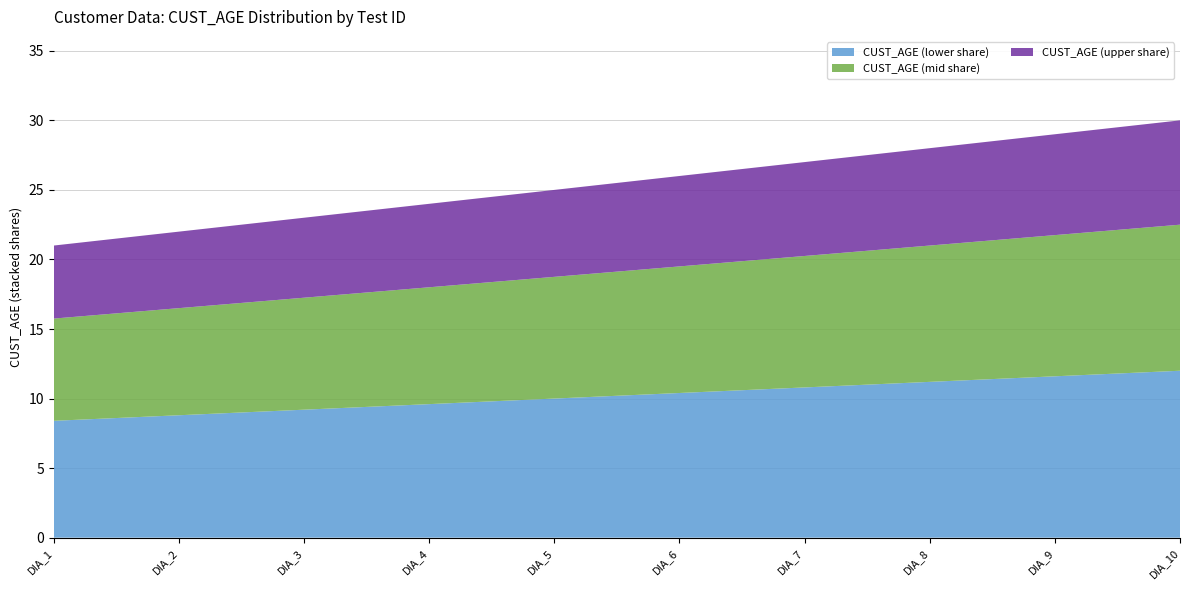

What is the difference between the maximum and minimum values in the CUST_AGE (lower share) series?

3.6